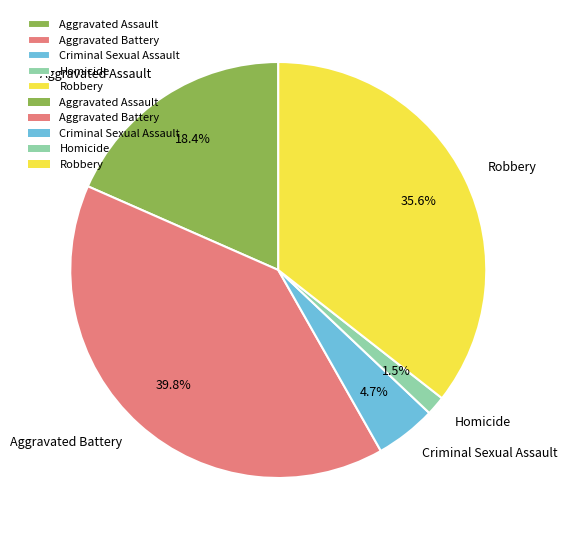

Is there any slice that represents more than half of the pie?

No